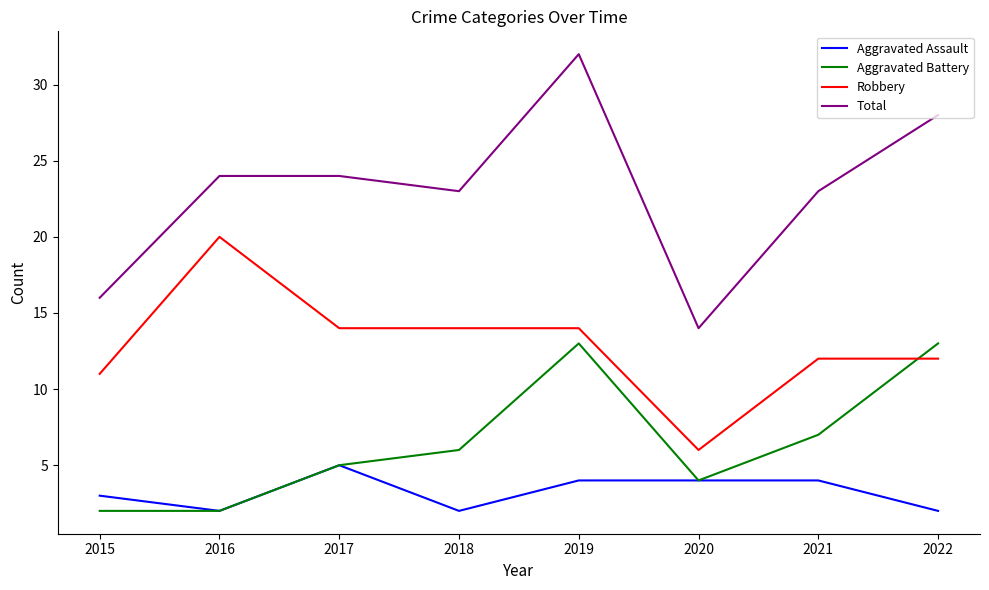

Rank the series by their maximum value, from lowest to highest.

Aggravated Assault, Aggravated Battery, Robbery, Total